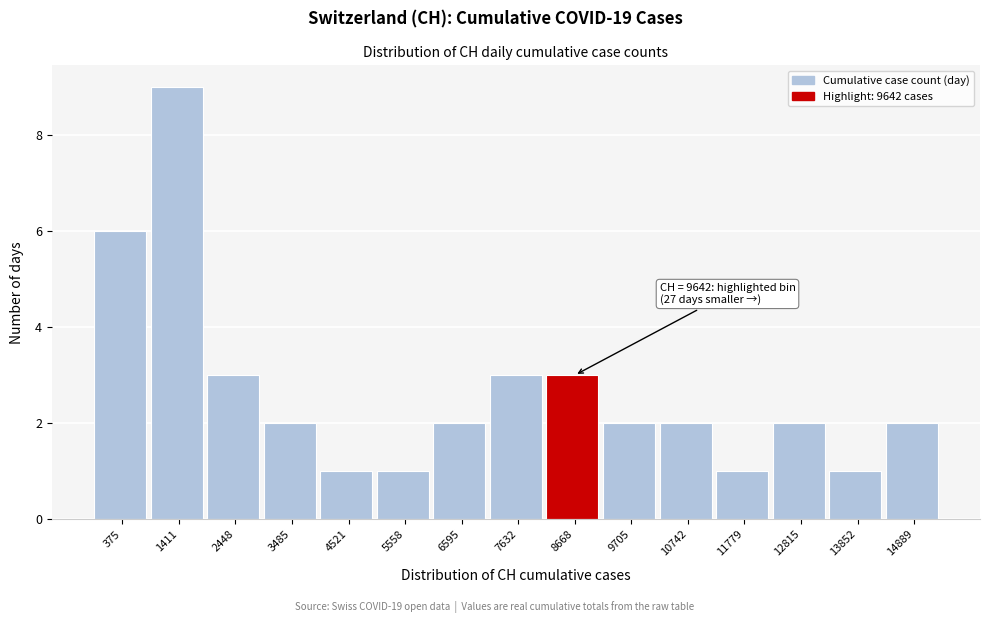

Reading left to right, extract all data points from this chart.

375=6	1411=9	2448=3	3485=2	4521=1	5558=1	6595=2	7632=3	8668=3	9705=2	10742=2	11779=1	12815=2	13852=1	14889=2